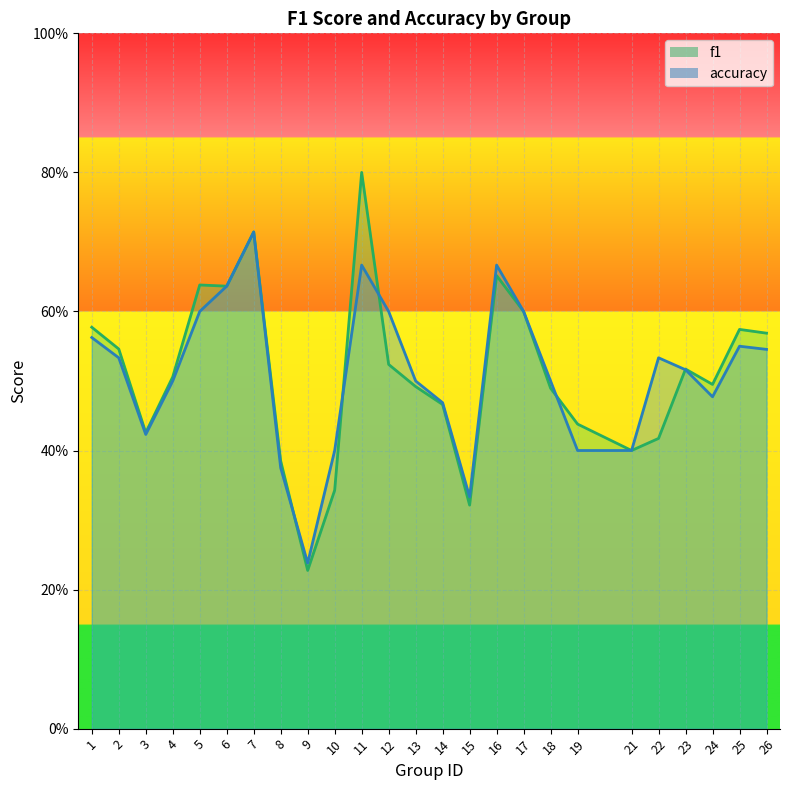

True or false: f1 and accuracy intersect in this chart.

True